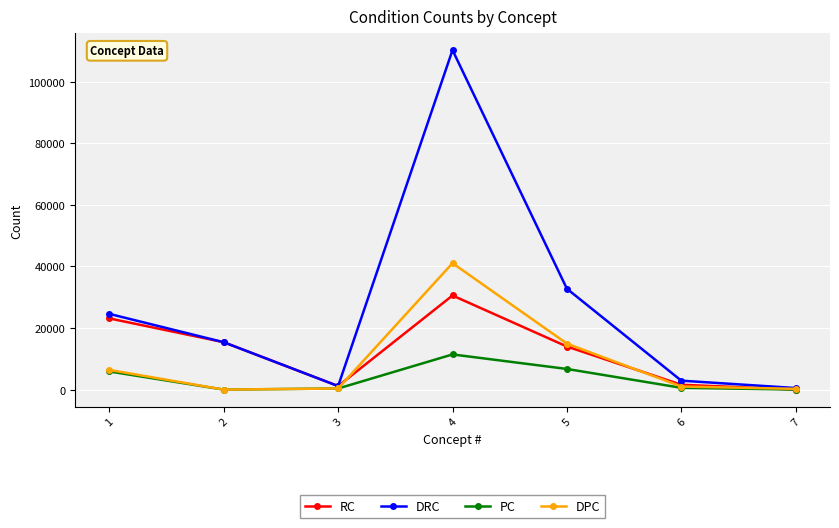

What is the value of the DRC point at the 3rd from the left?

1154